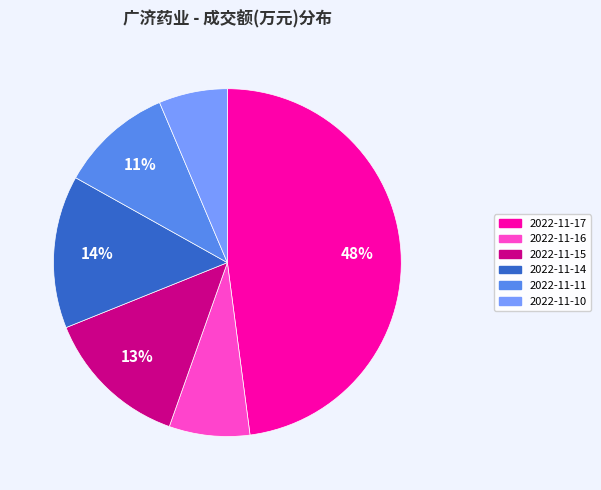

To the nearest percent, what is the average slice percentage?

17%